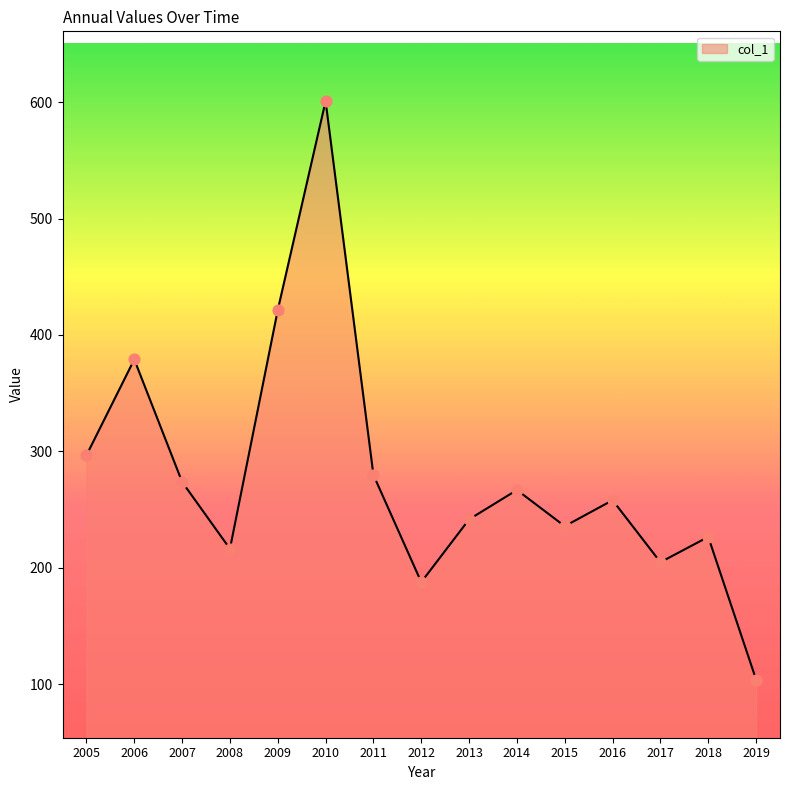

Approximately how many times larger is the value at 2009 compared to 2012?

2.2